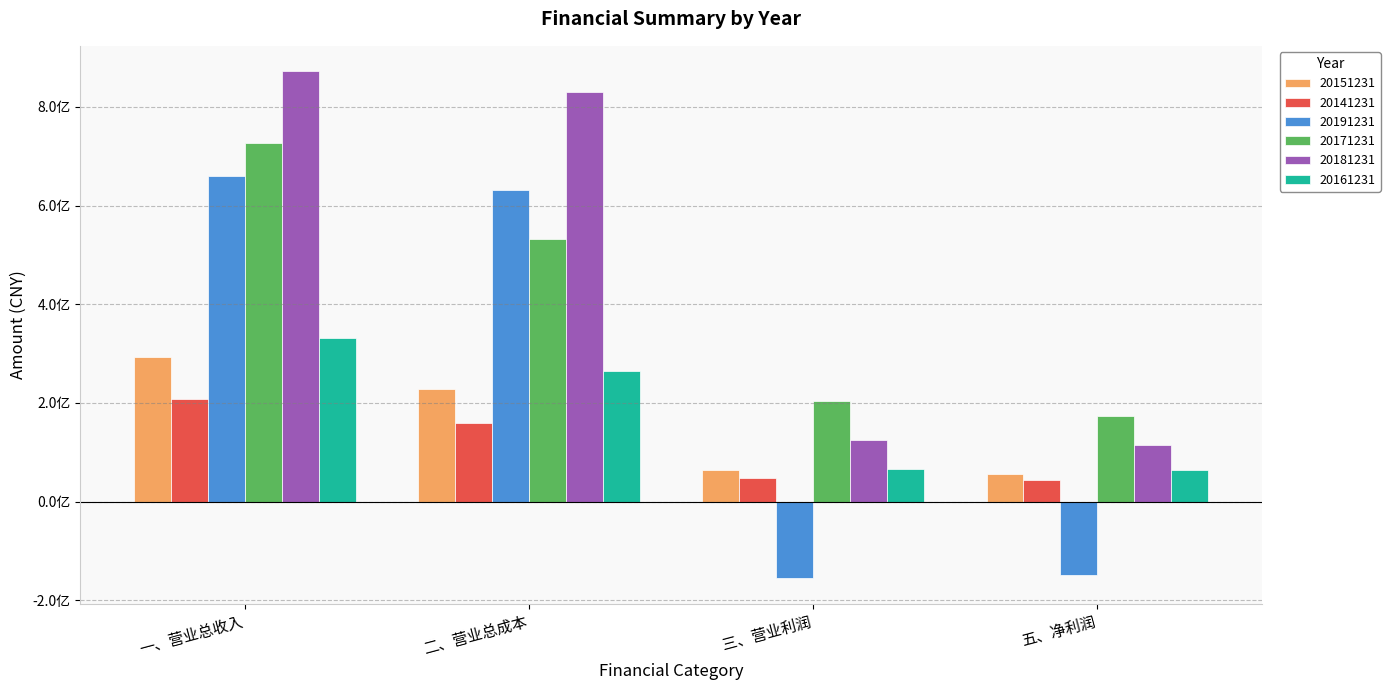

What is the difference between the second highest and minimum values in the 20161231 series?

201832226.5